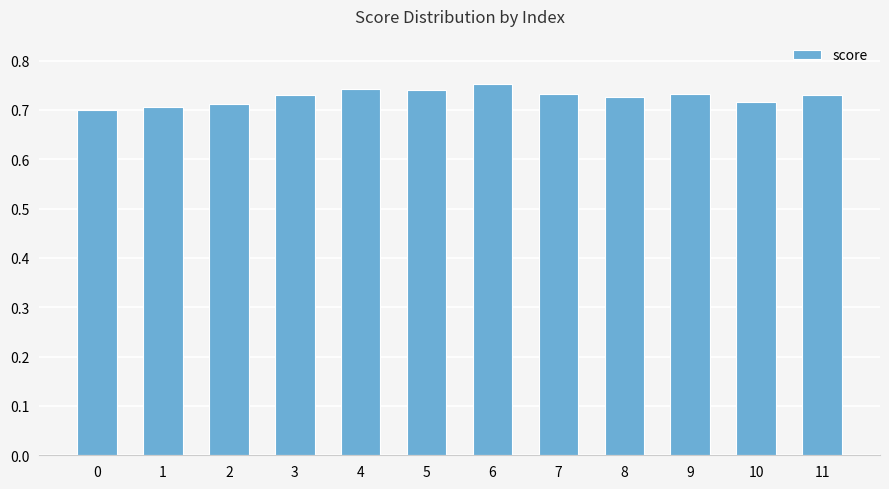

Is it true that the value at 2 is 0.2?

False